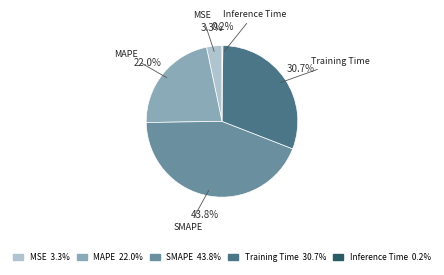

Which category has the biggest portion of the pie?

SMAPE